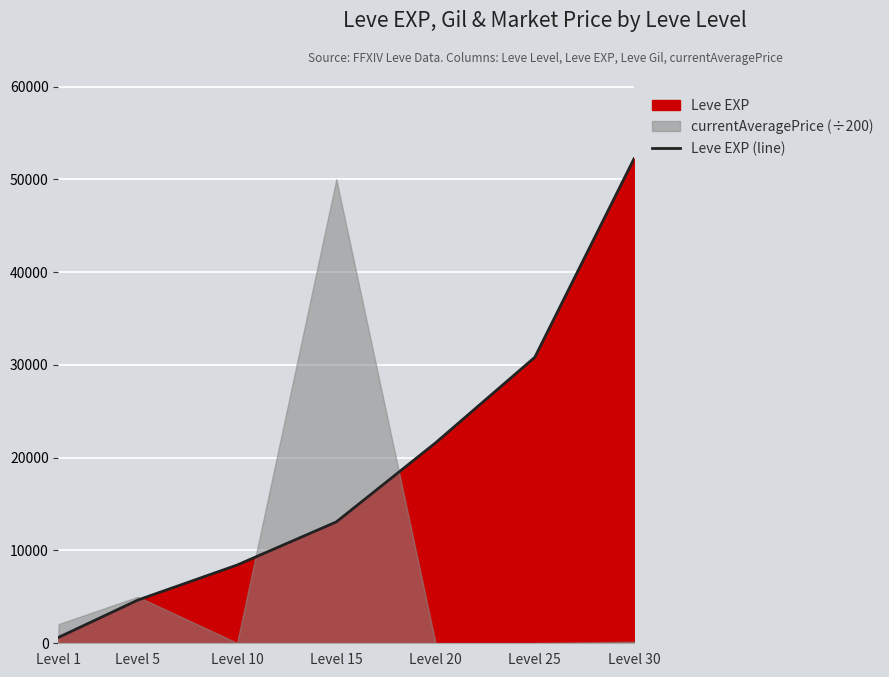

Approximately how many times larger is the value at Level 15 compared to Level 5?

2.8